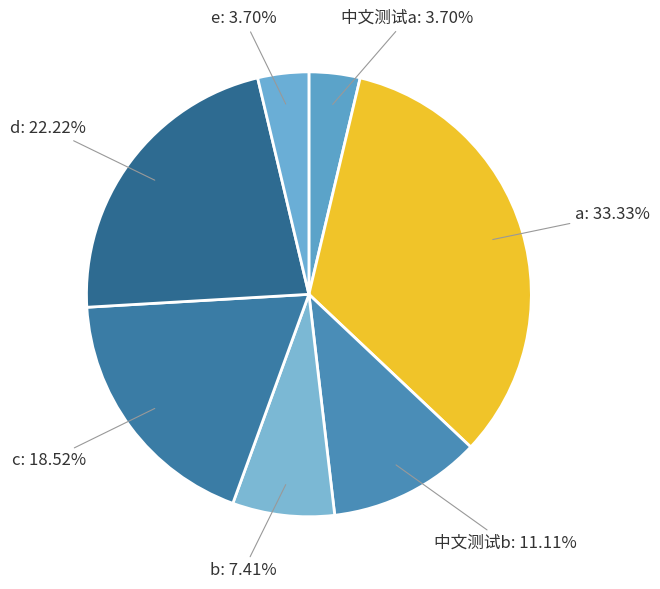

To the nearest percent, what is the difference between the largest and smallest slice percentages?

30%